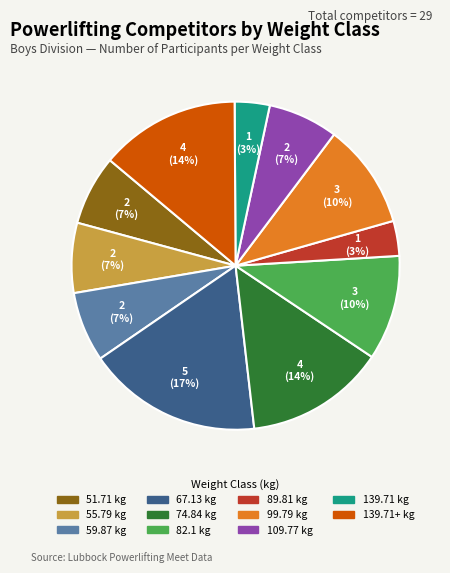

Does any single category account for the majority?

No